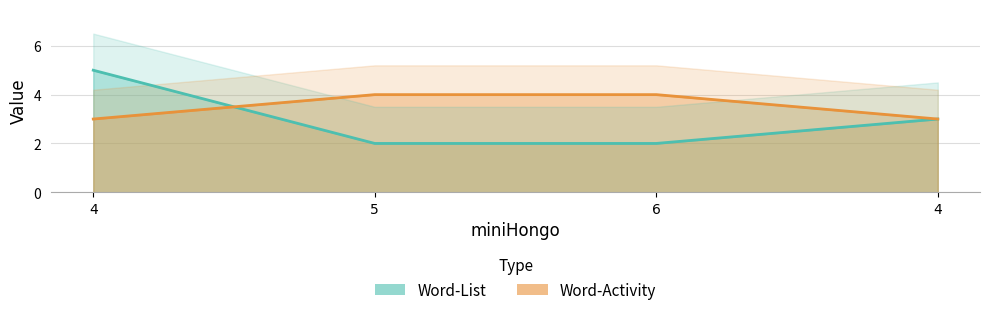

True or false: Word-List has more than 1 interior local peaks.

False